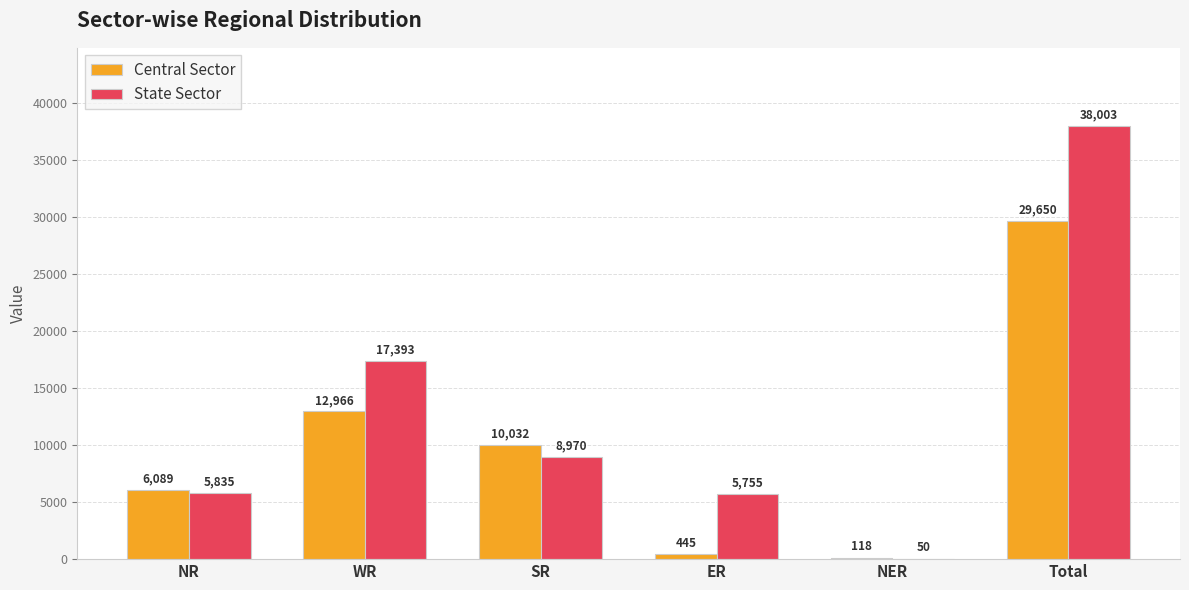

Between NR and WR, which series saw the biggest shift?

State Sector